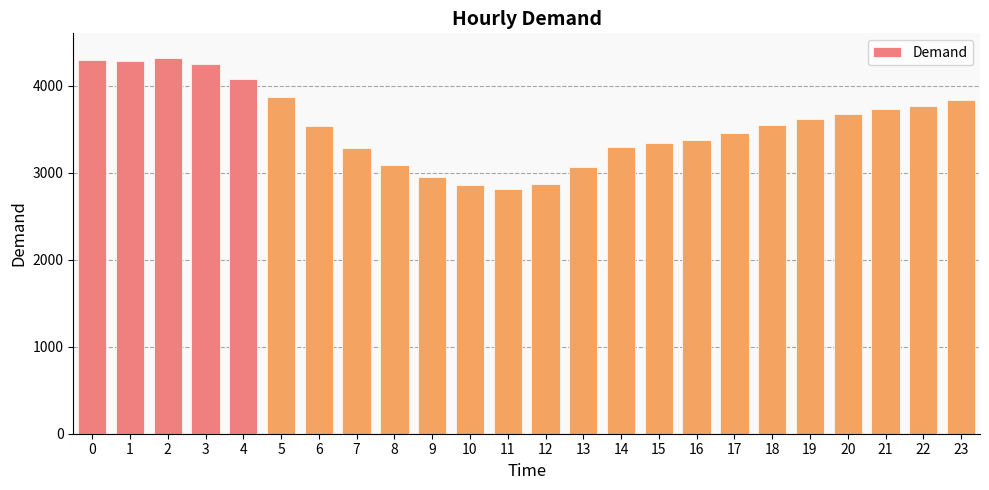

What is the greatest value displayed?

4314